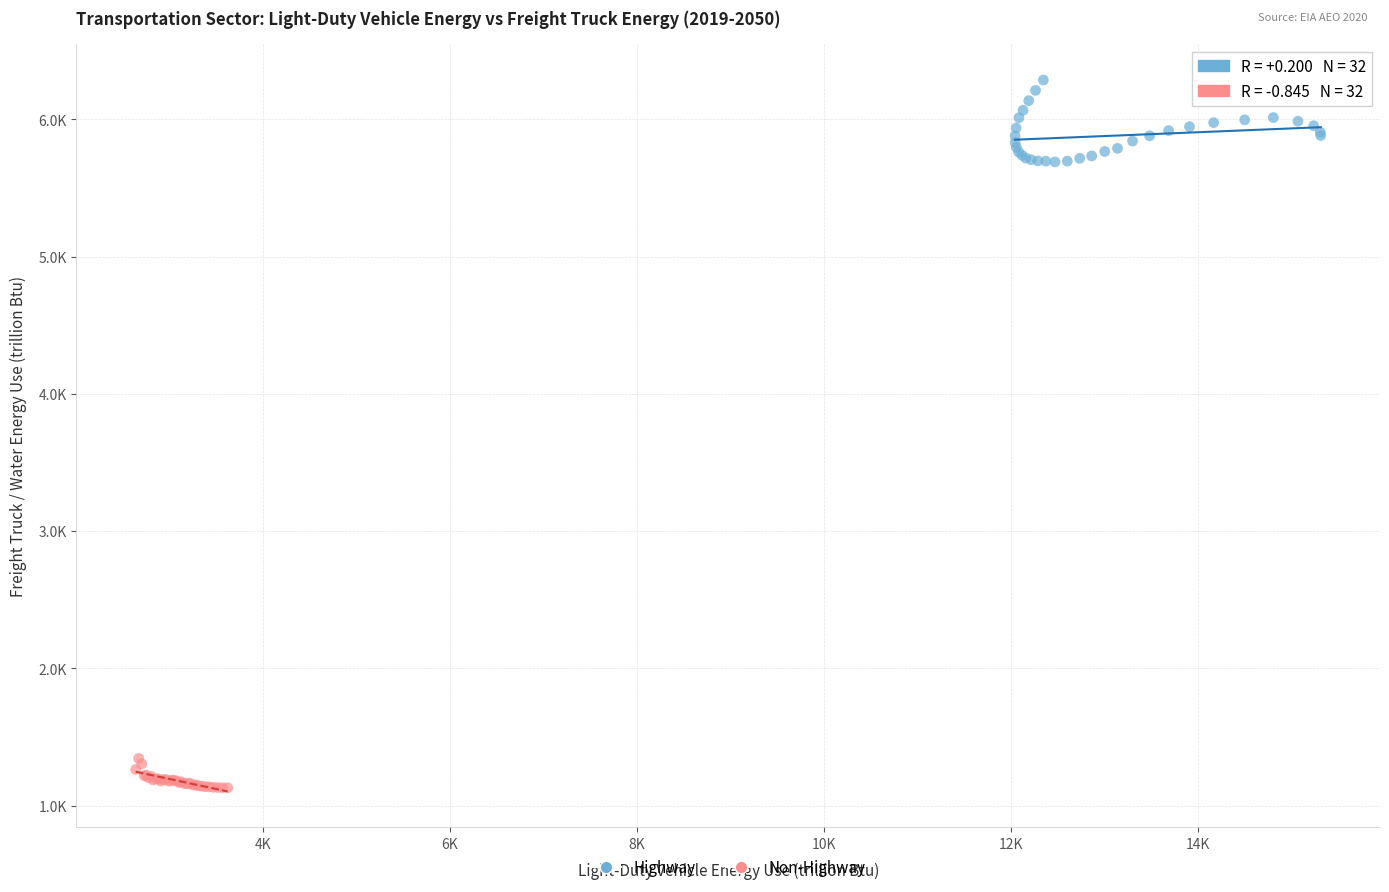

What are all the series names shown in the legend?

Highway, Non-Highway